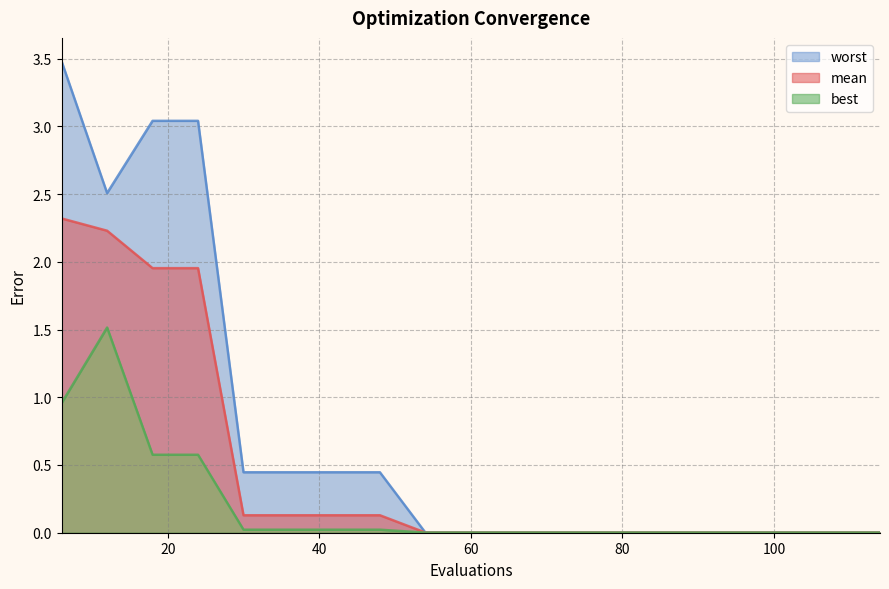

Rank the categories by mean value from lowest to highest.

54, 60, 66, 72, 78, 84, 90, 96, 102, 108, 114, 30, 36, 42, 48, 18, 24, 12, 6